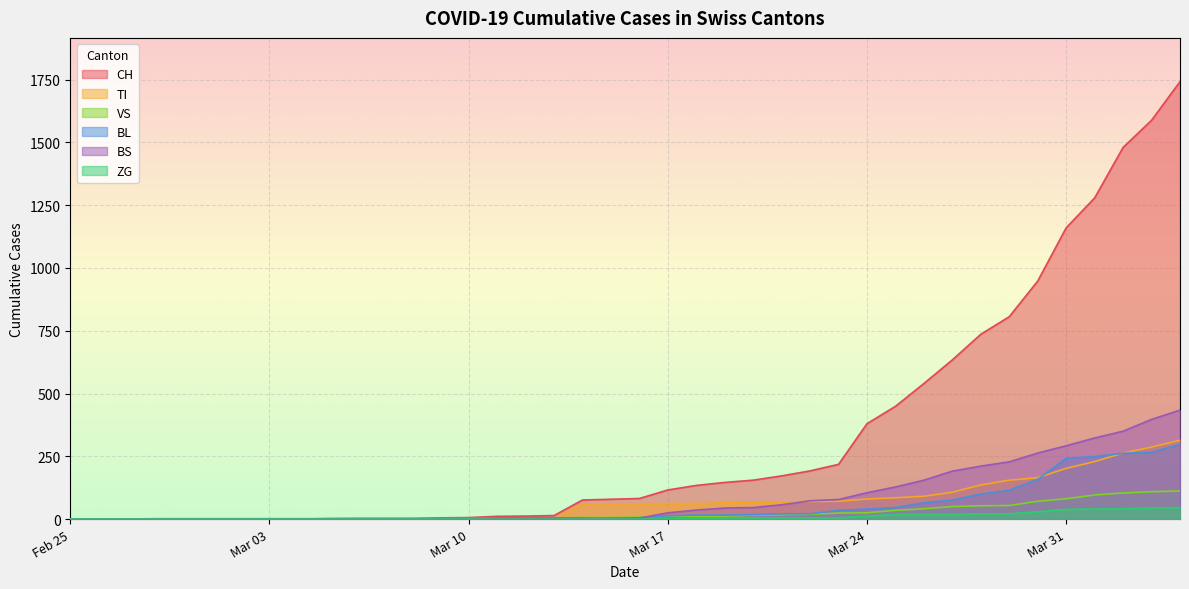

At which label does BS reach its peak?

2020-04-04